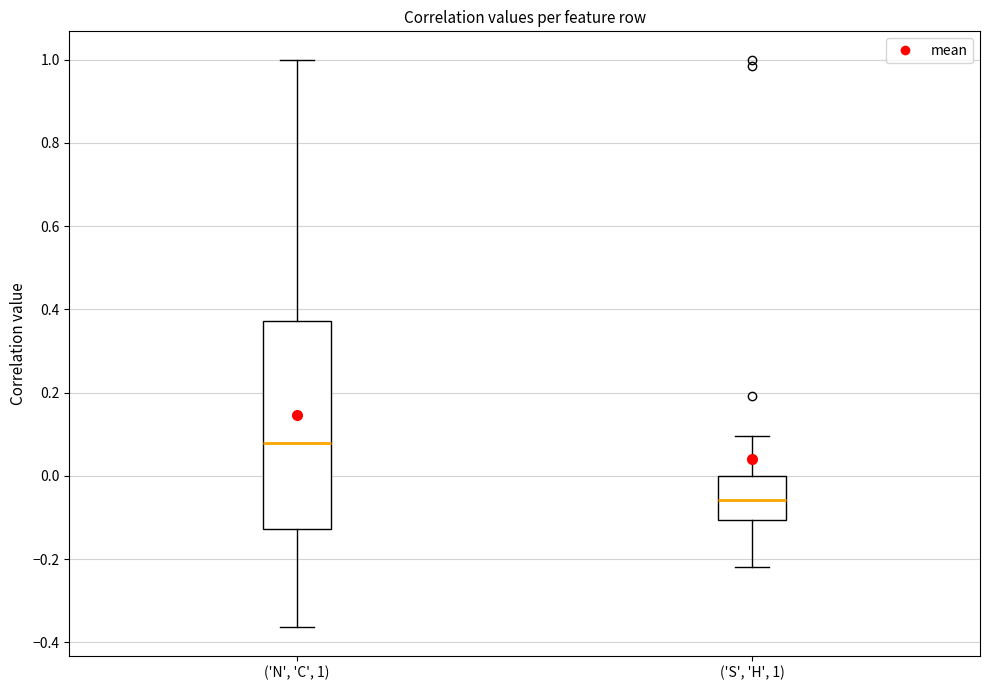

Which box's median line is the highest?

('N', 'C', 1)